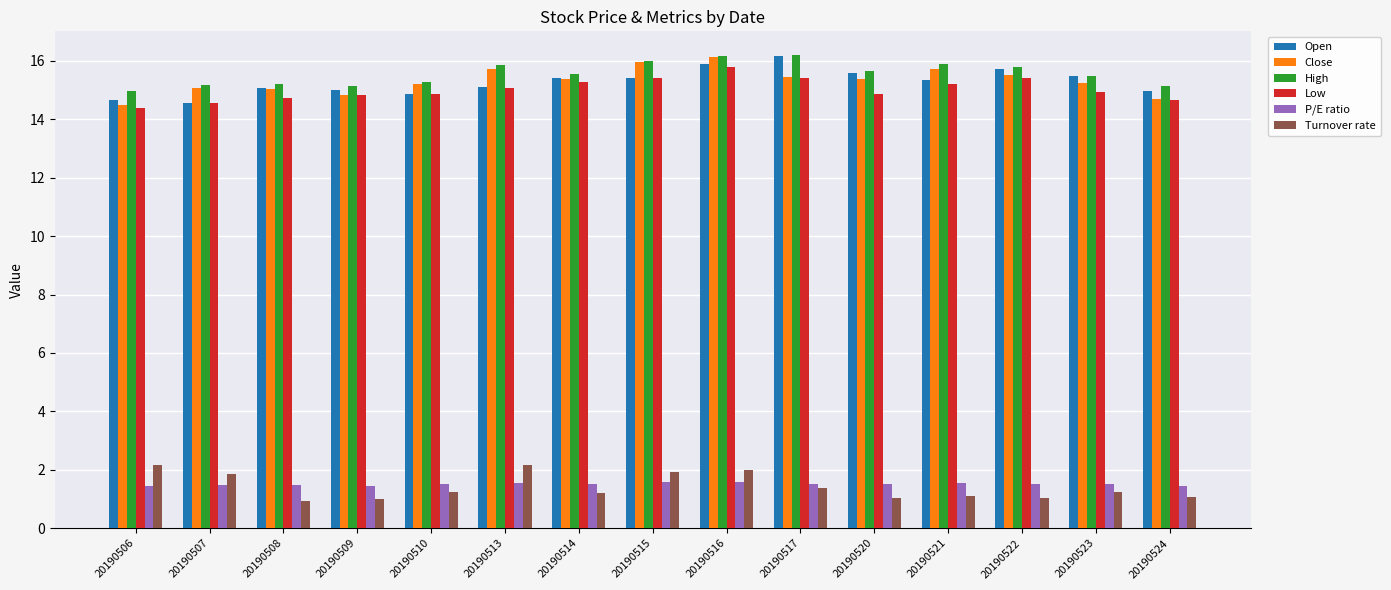

At how many categories does at least one series exceed 6?

15